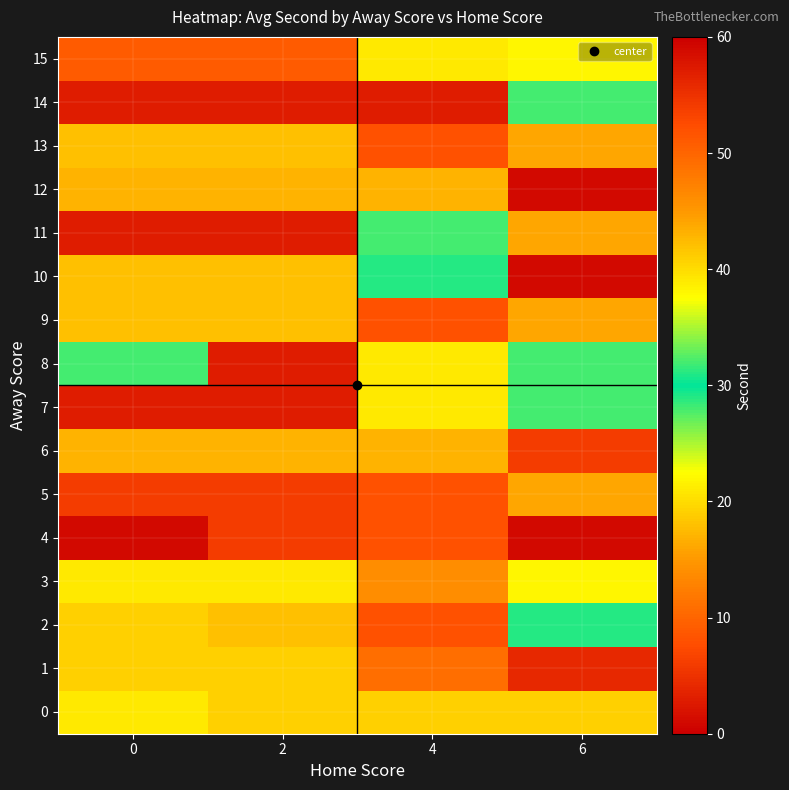

Which series changed the most between 0 and 2?

row_8